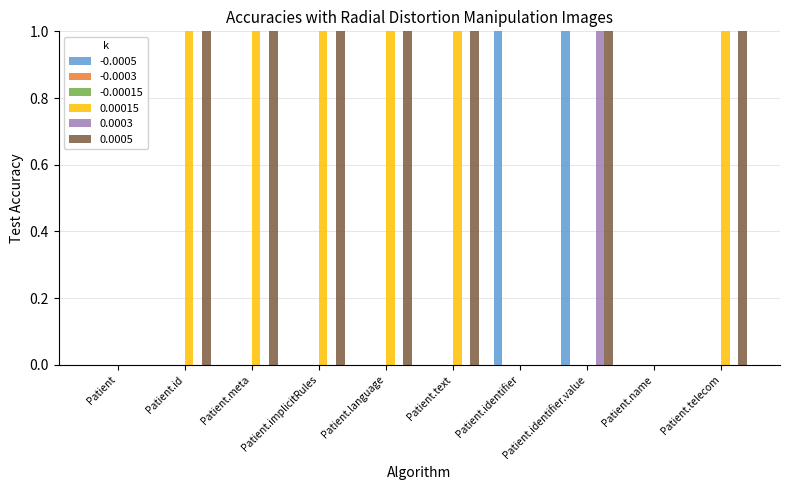

What is the label of the 8th bar from the left?

Patient.identifier.value